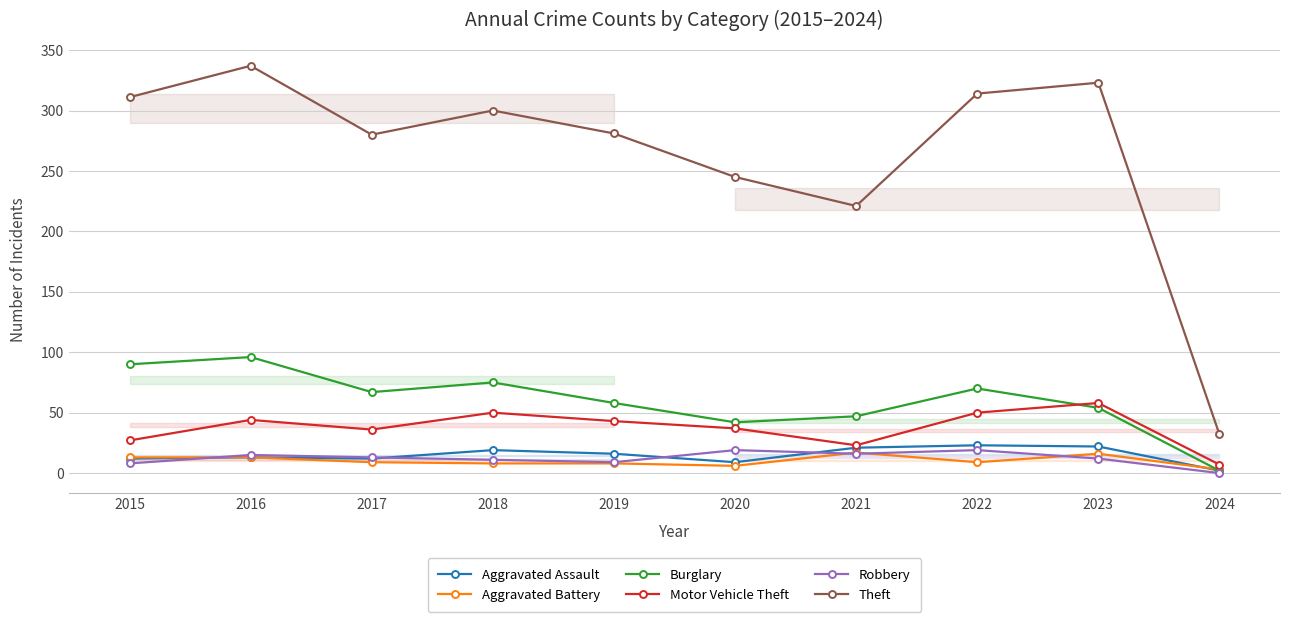

Which has a higher value, 2020 or 2017?

2017